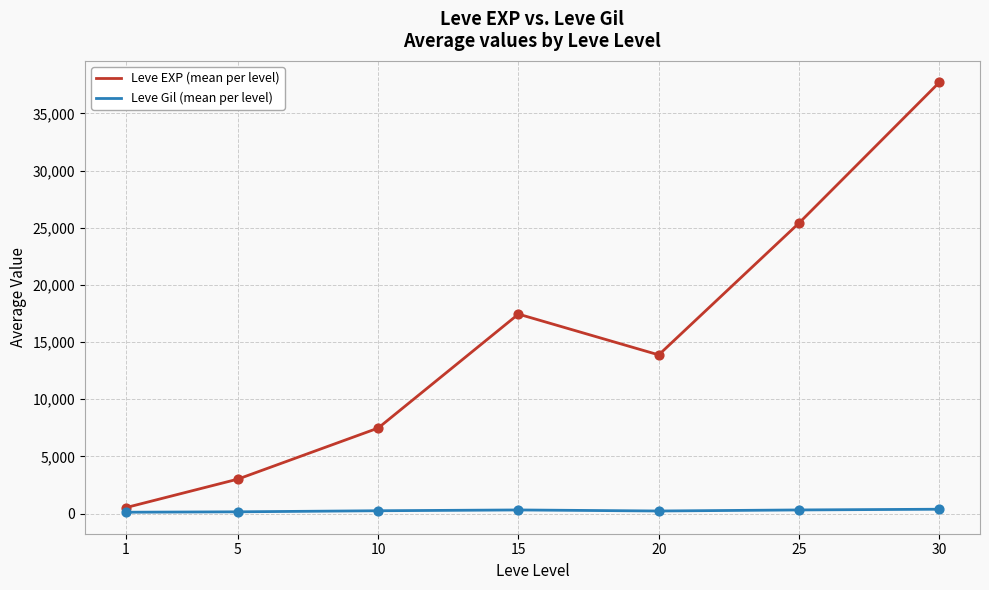

At which category is the sum across all series the highest?

30